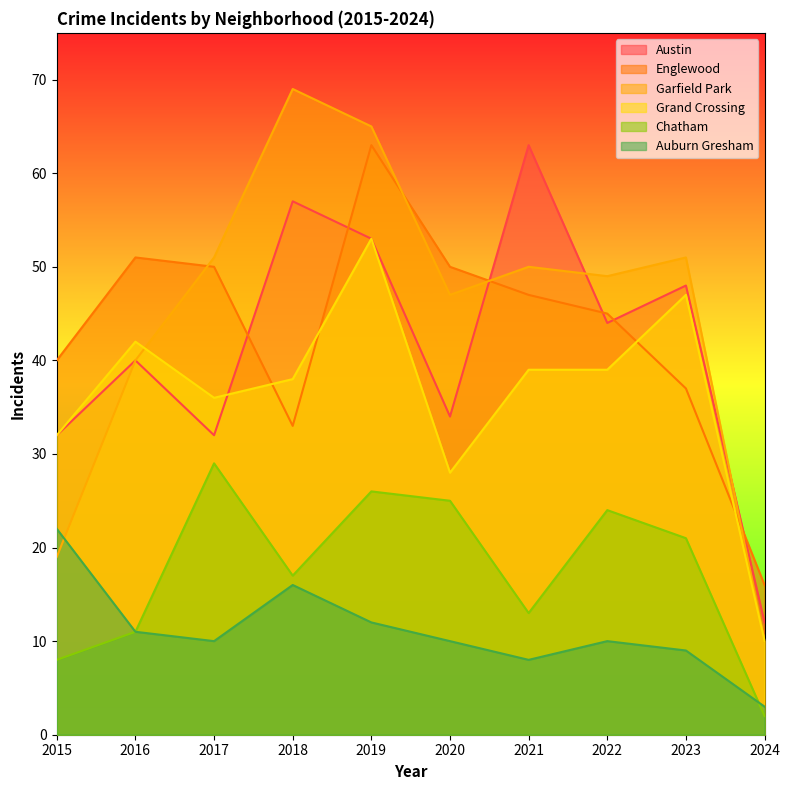

True or false: Auburn Gresham and Austin cross at least once.

False